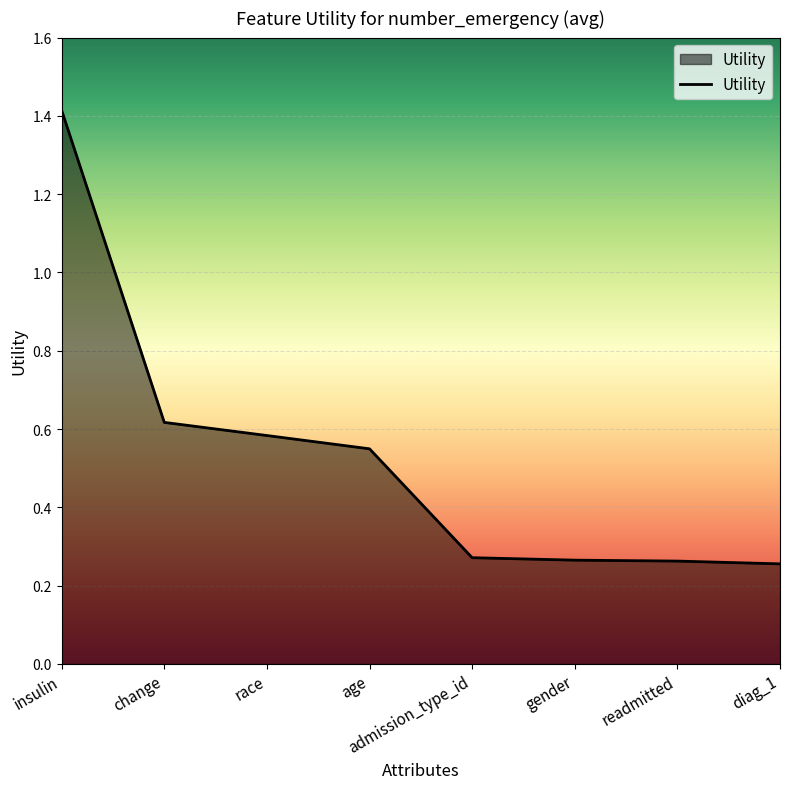

What is the maximum value shown in the chart?

1.4